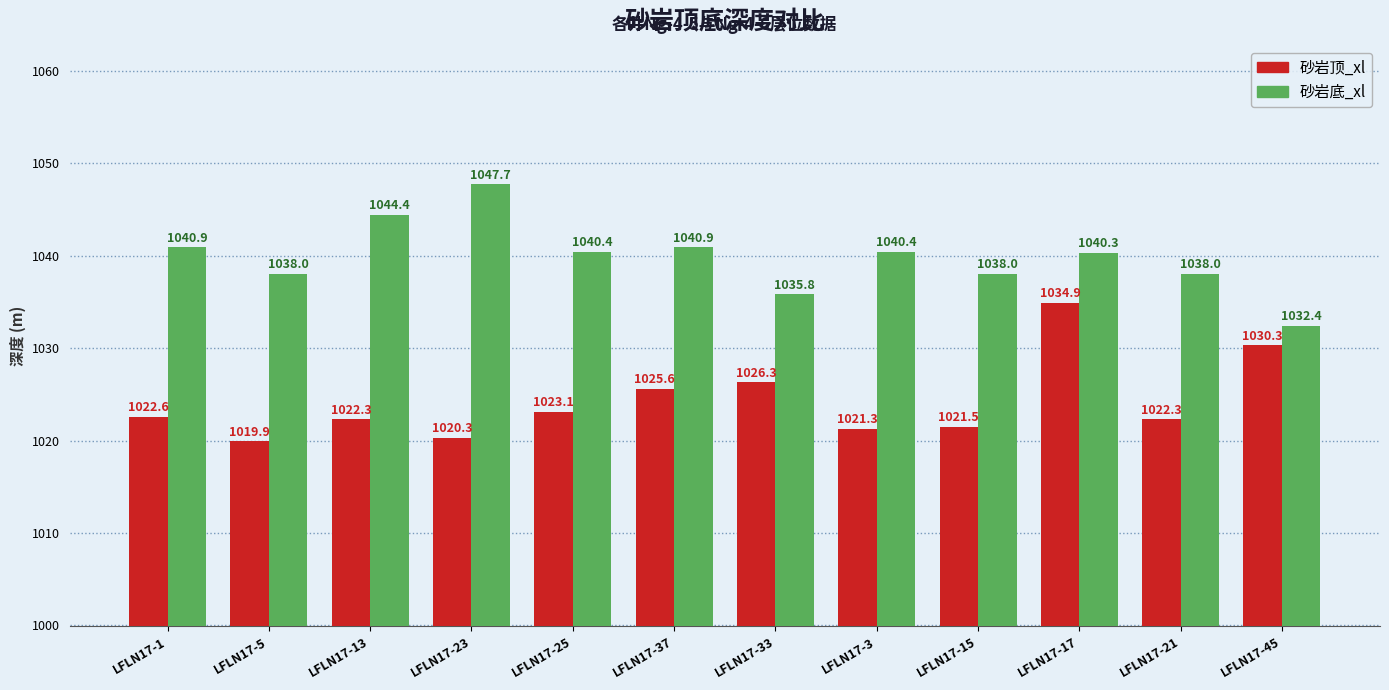

What are all the series names shown in the legend?

砂岩顶_xl, 砂岩底_xl